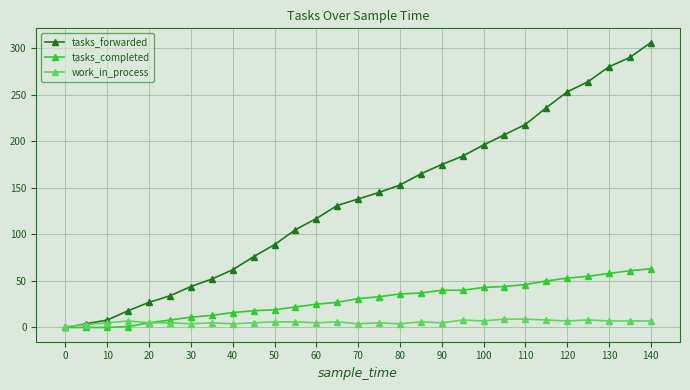

What is the maximum value for tasks_forwarded?

306